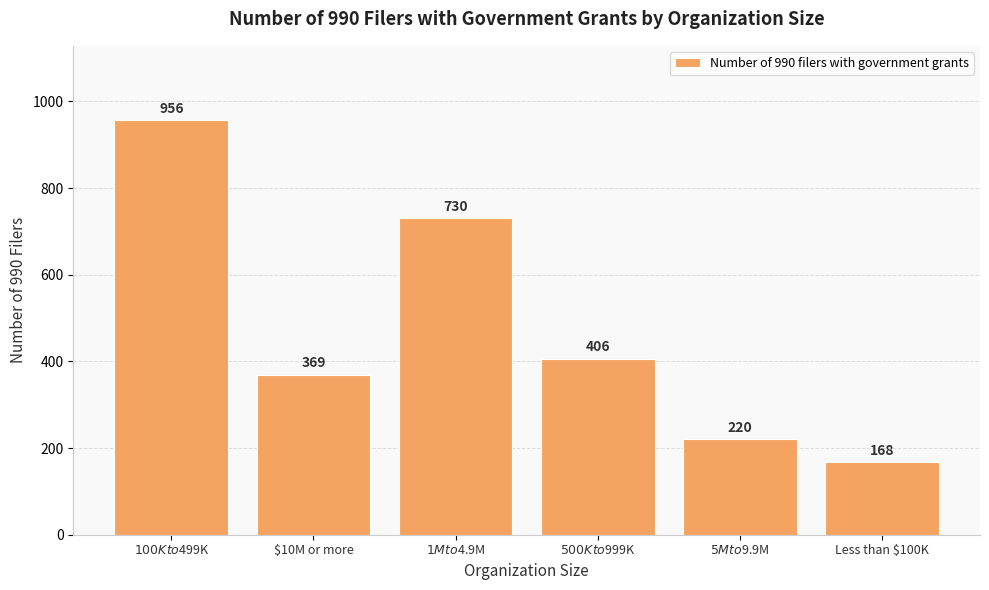

What is the average value?

475